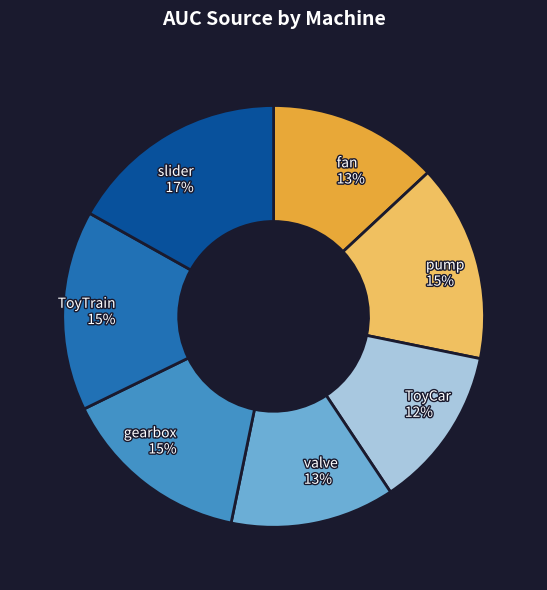

Combined, do ToyTrain 15% and gearbox 15% account for over 50%?

No